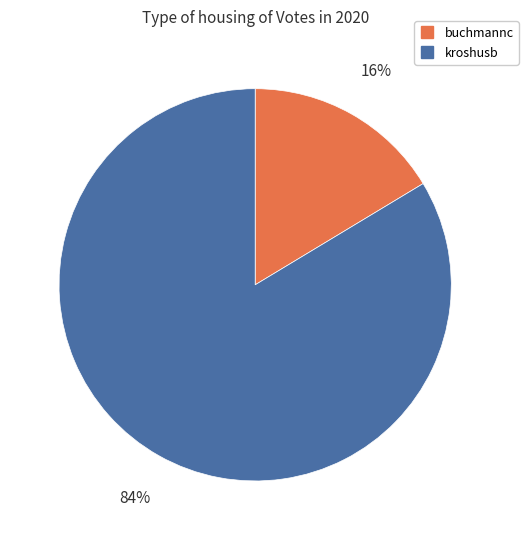

To the nearest percent, what is the combined percentage of buchmannc and kroshusb?

100%